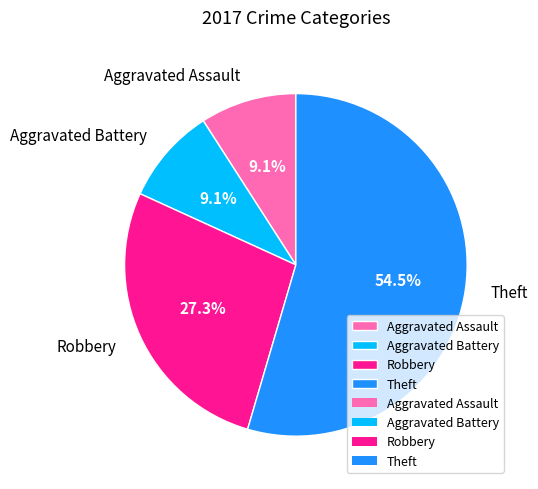

What percentage is NOT represented by Aggravated Battery?

90.9%